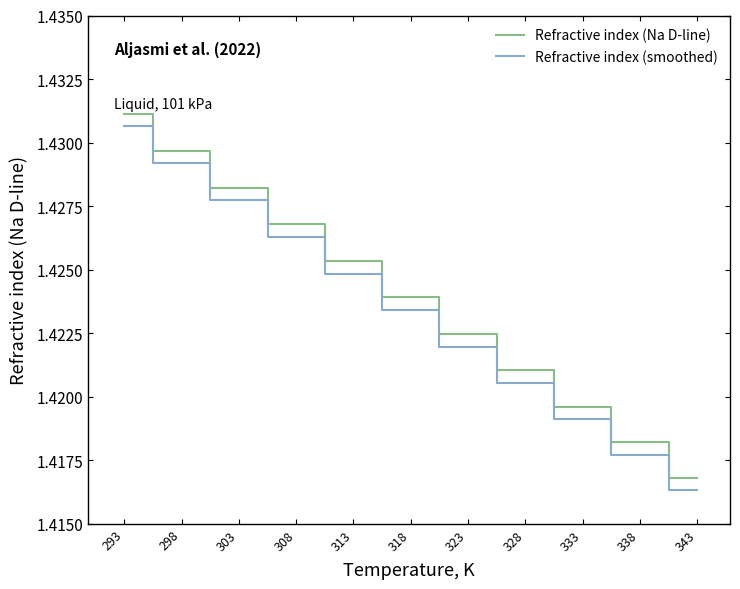

How many series are shown in this chart?

2